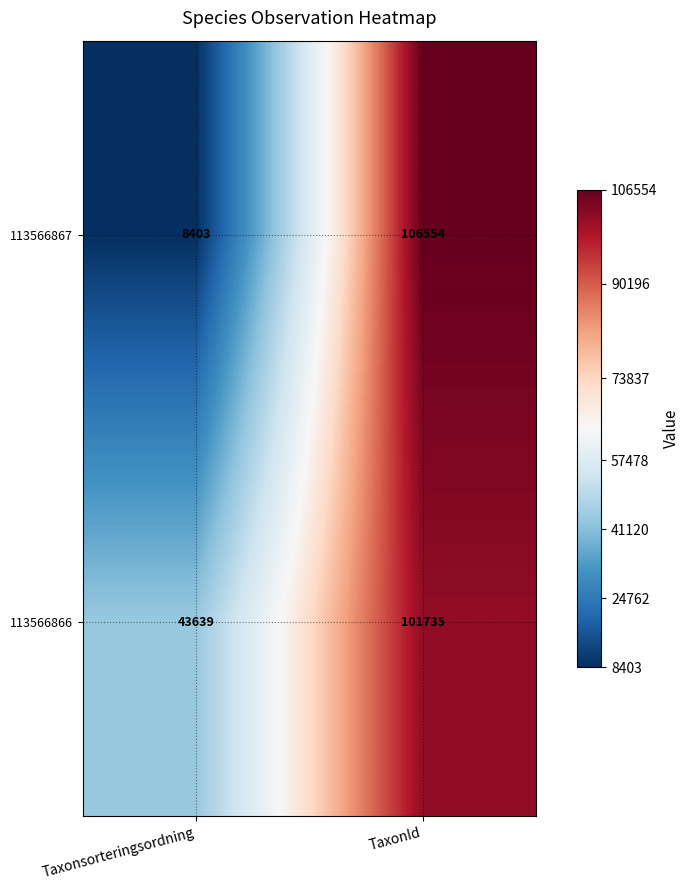

How many data points does each series have?

2